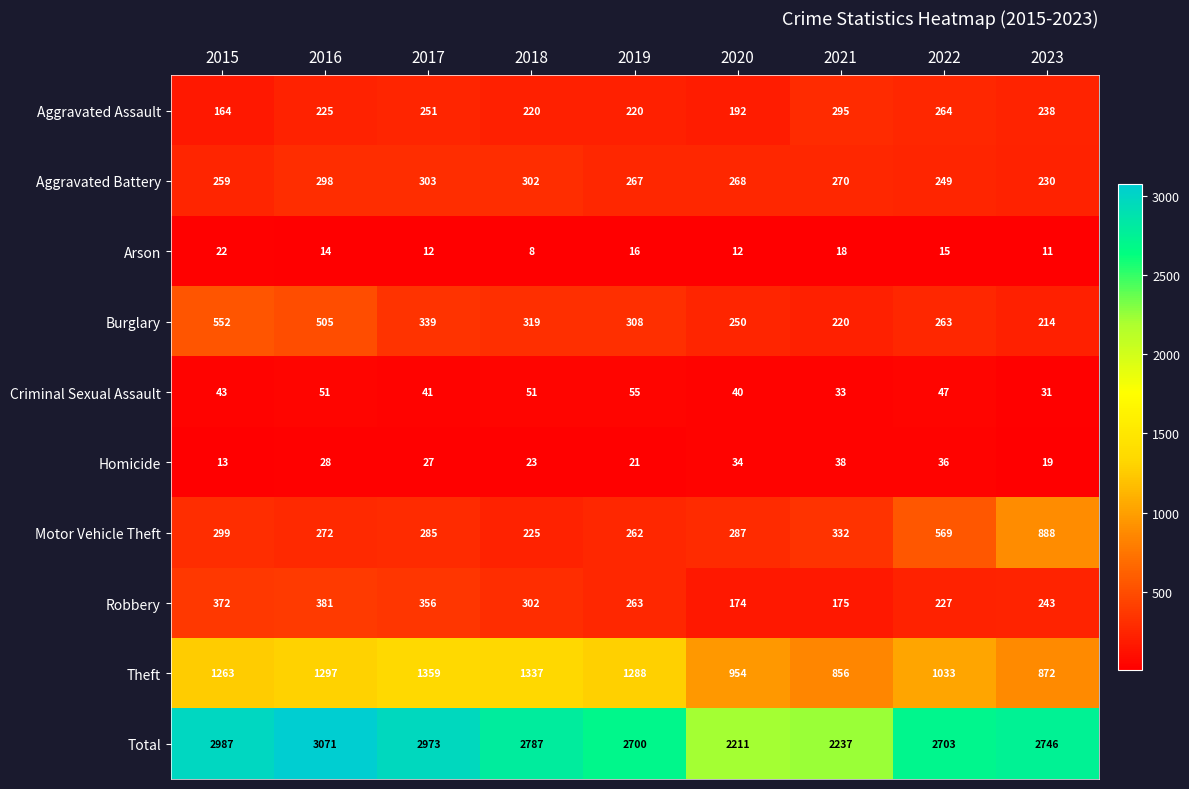

At 2023, list the series in order from smallest to largest.

Arson, Homicide, Criminal Sexual Assault, Burglary, Aggravated Battery, Aggravated Assault, Robbery, Theft, Motor Vehicle Theft, Total